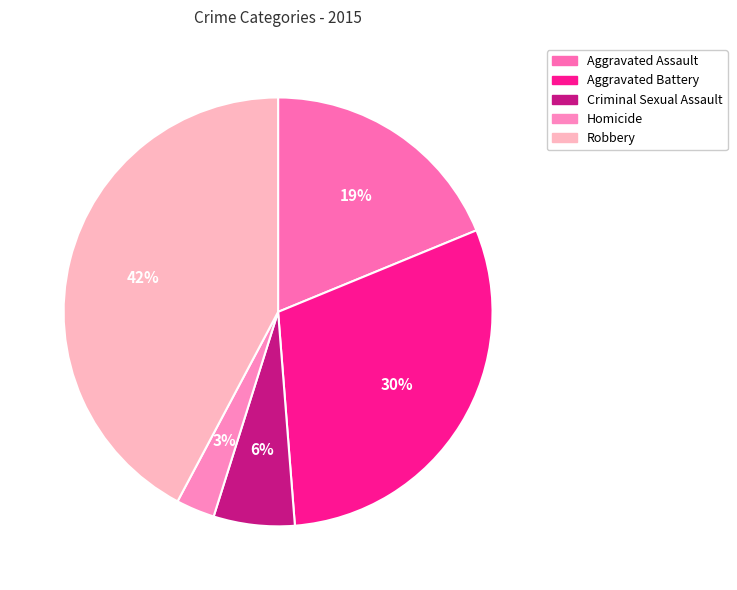

How many segments does this pie chart have?

5